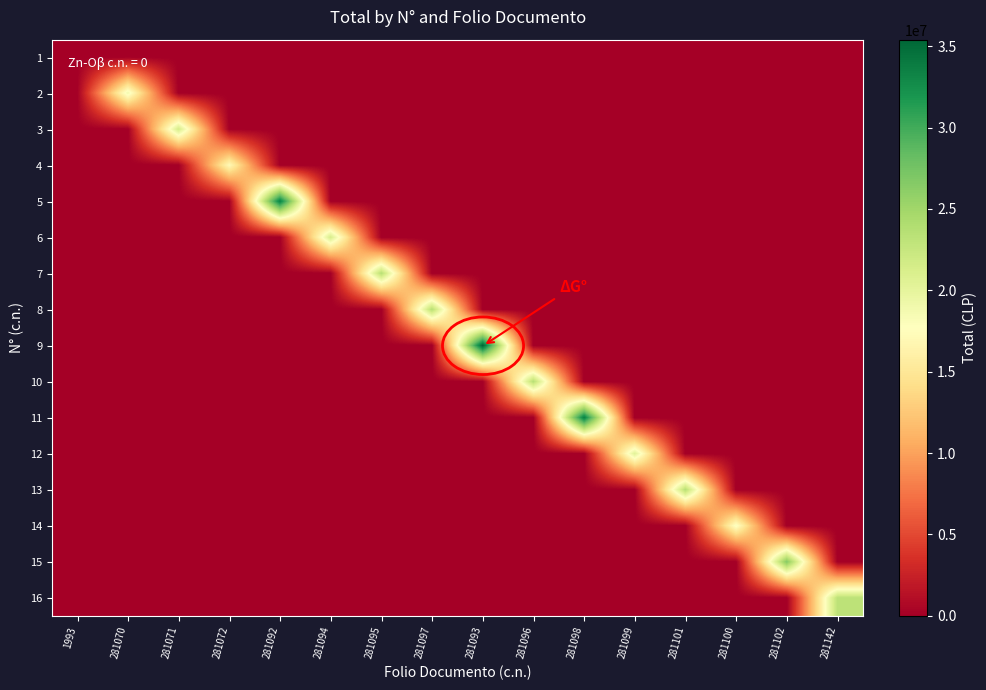

What is the maximum value shown in the chart?

35403333